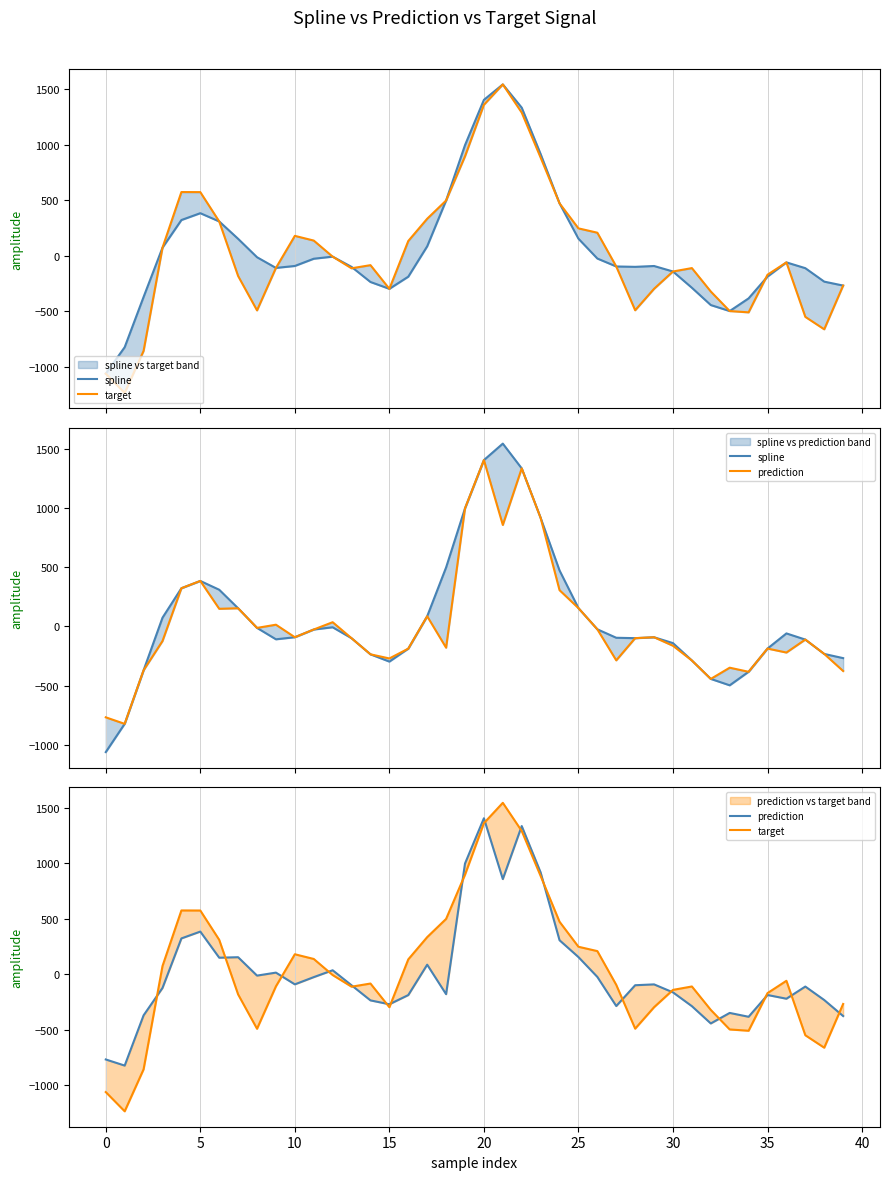

What is the highest value of the prediction series?

1404.1